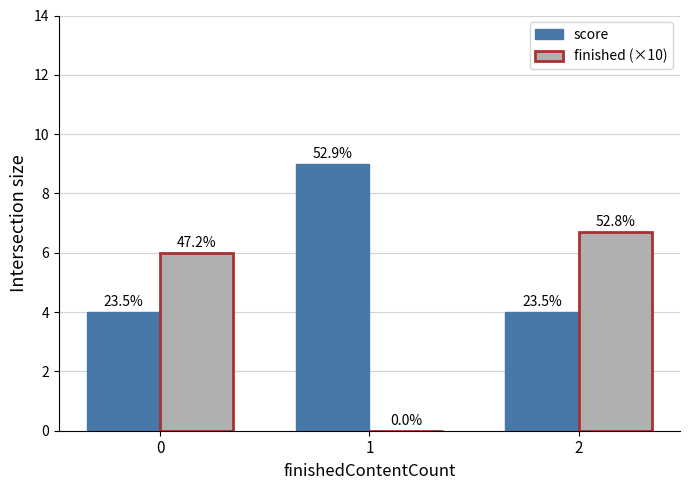

What are all the series names shown in the legend?

score, finished (×10)